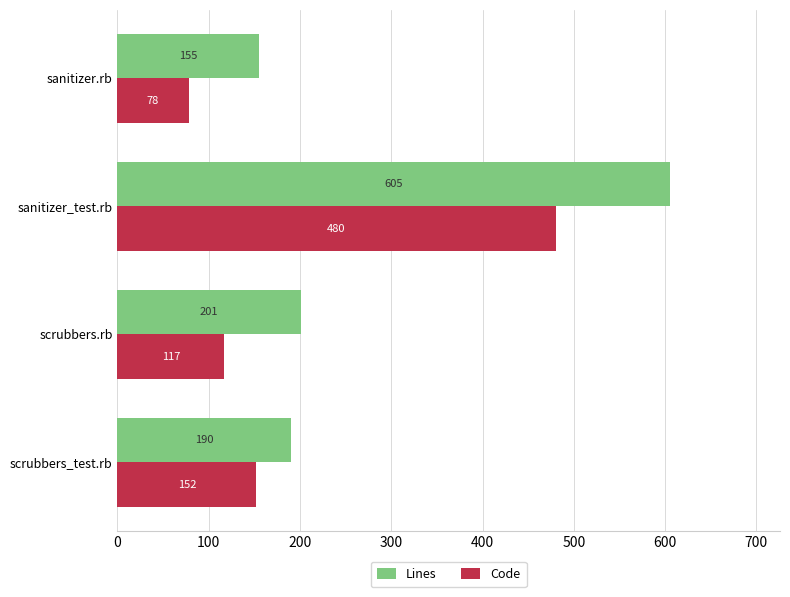

What is the smallest value displayed?

78